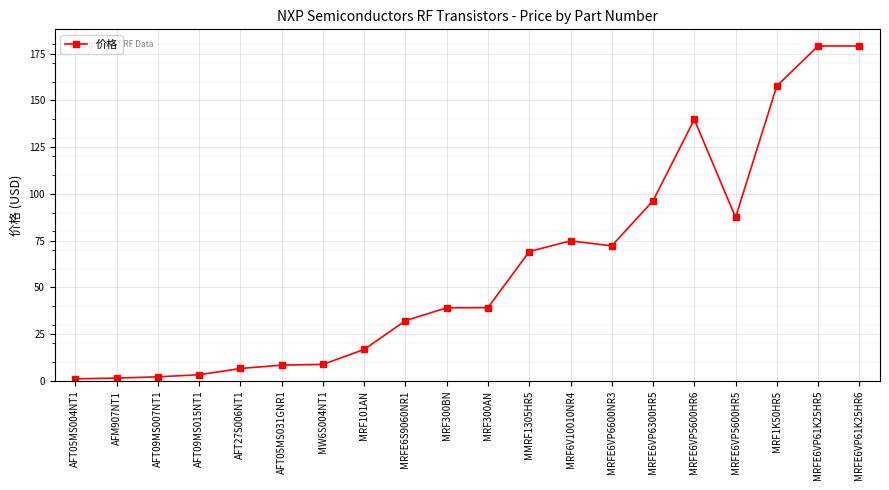

True or false: there are more than 0 points higher than both neighbors.

True